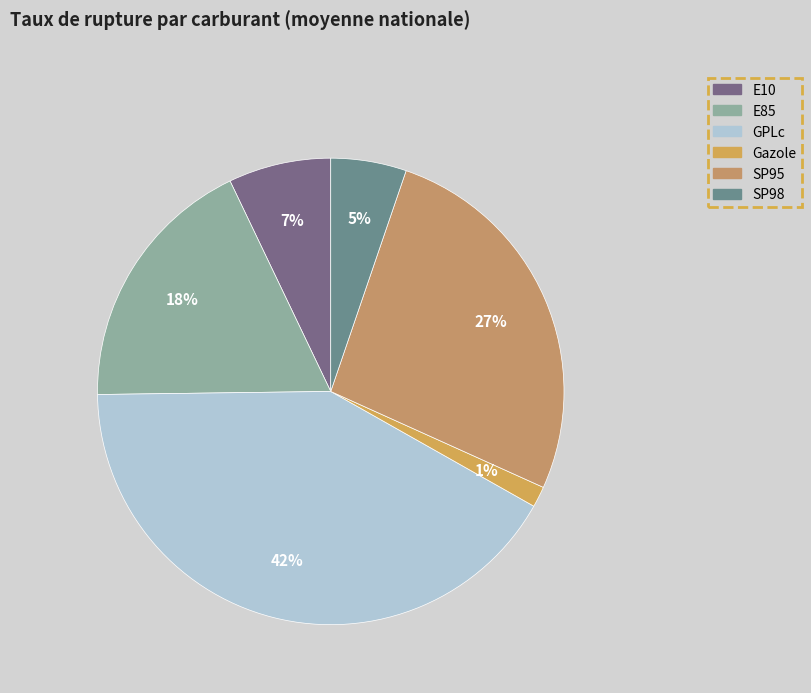

Rank the categories by value from lowest to highest.

Gazole, SP98, E10, E85, SP95, GPLc